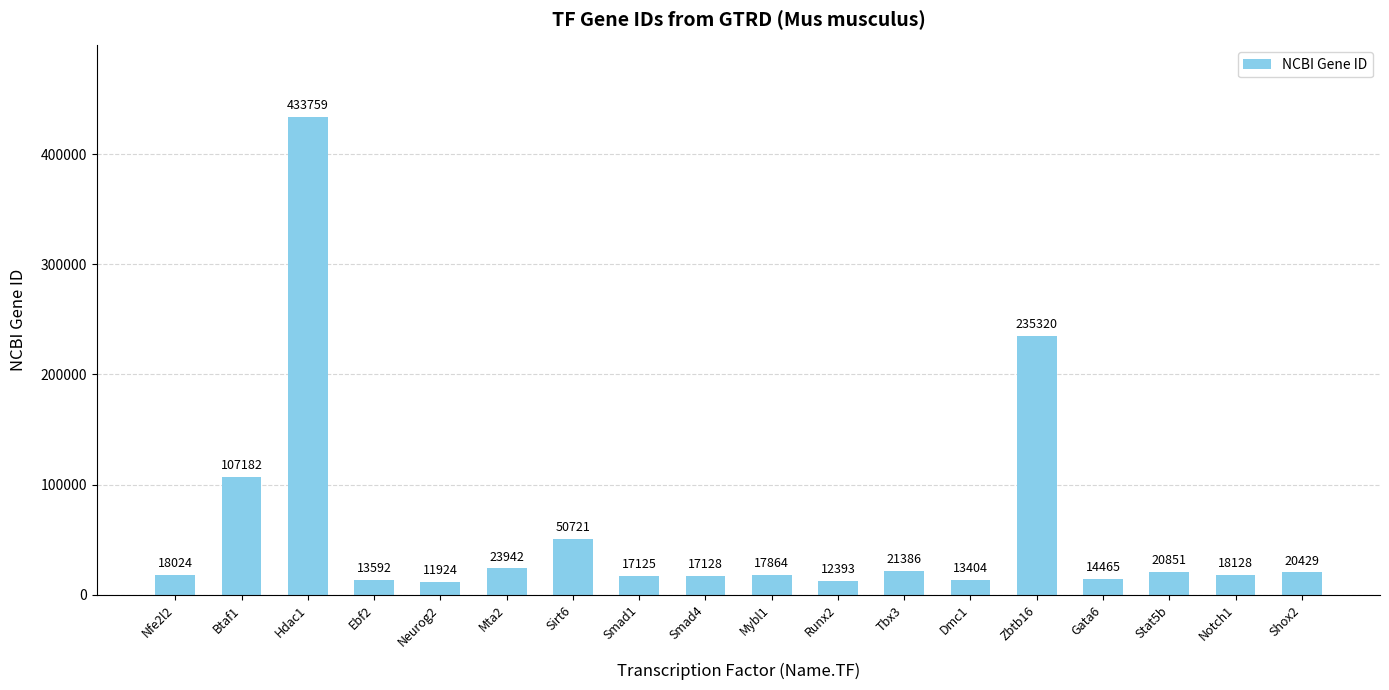

Rank the categories by value from highest to lowest.

Hdac1, Zbtb16, Btaf1, Sirt6, Mta2, Tbx3, Stat5b, Shox2, Notch1, Nfe2l2, Mybl1, Smad4, Smad1, Gata6, Ebf2, Dmc1, Runx2, Neurog2